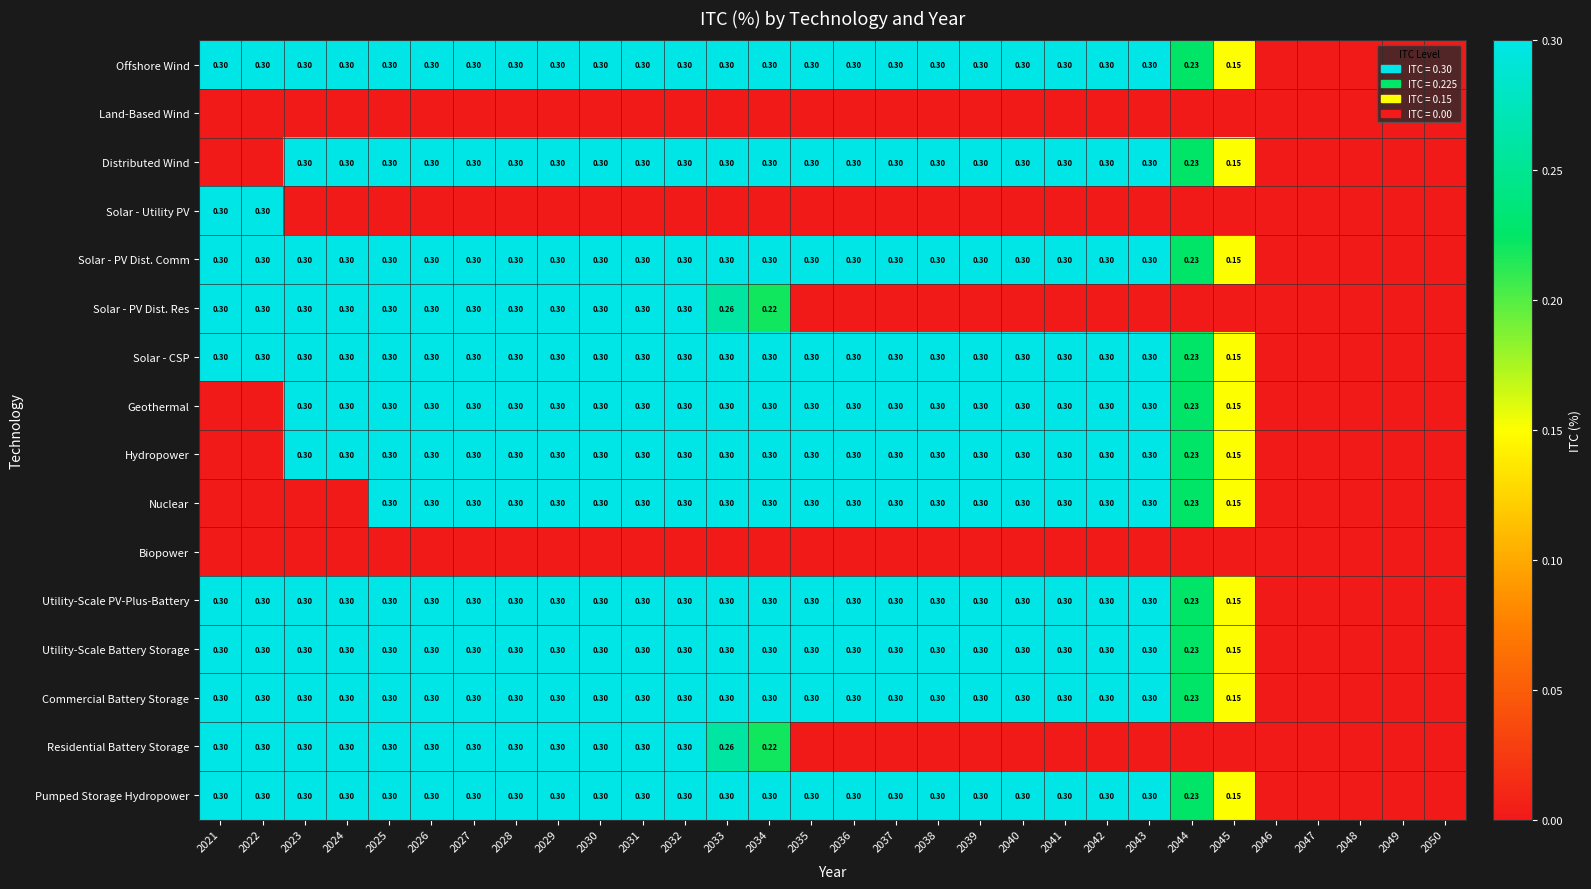

How many positive values does the Nuclear series have?

21